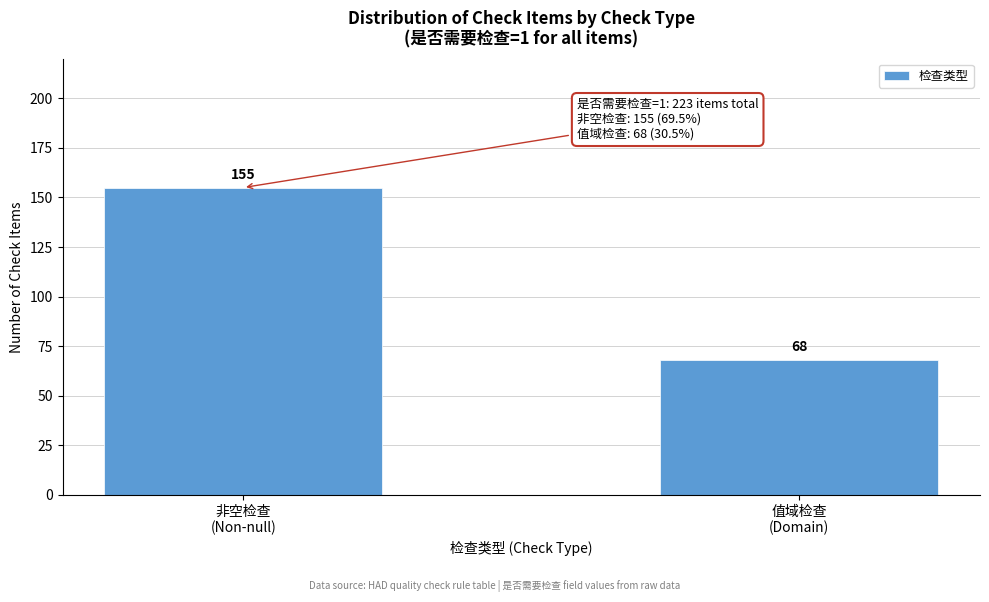

Reading left to right, list all the values displayed in this chart.

155	68